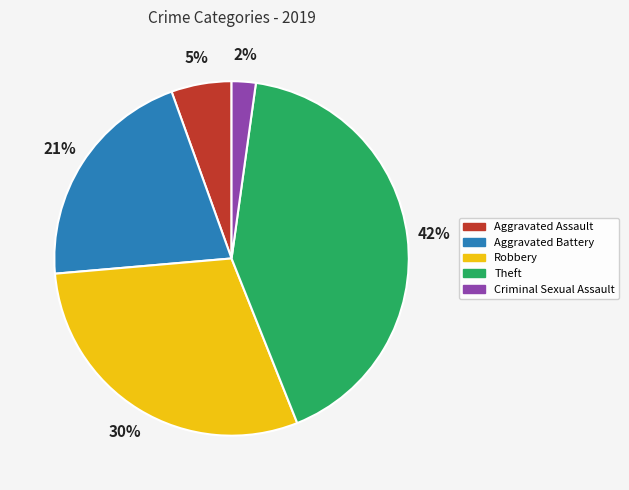

Do Criminal Sexual Assault and Theft together represent more than half of the pie?

No